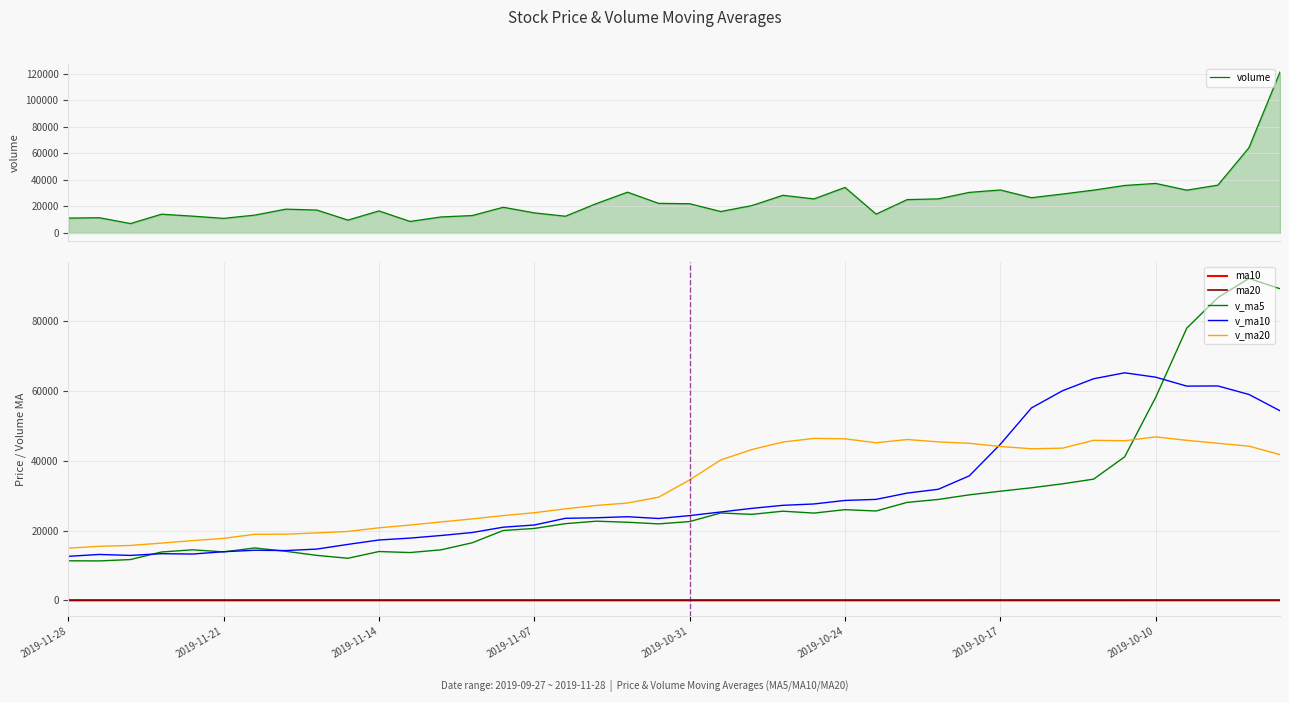

The v_ma10 series shows 35657.6 at 29. True or false?

True